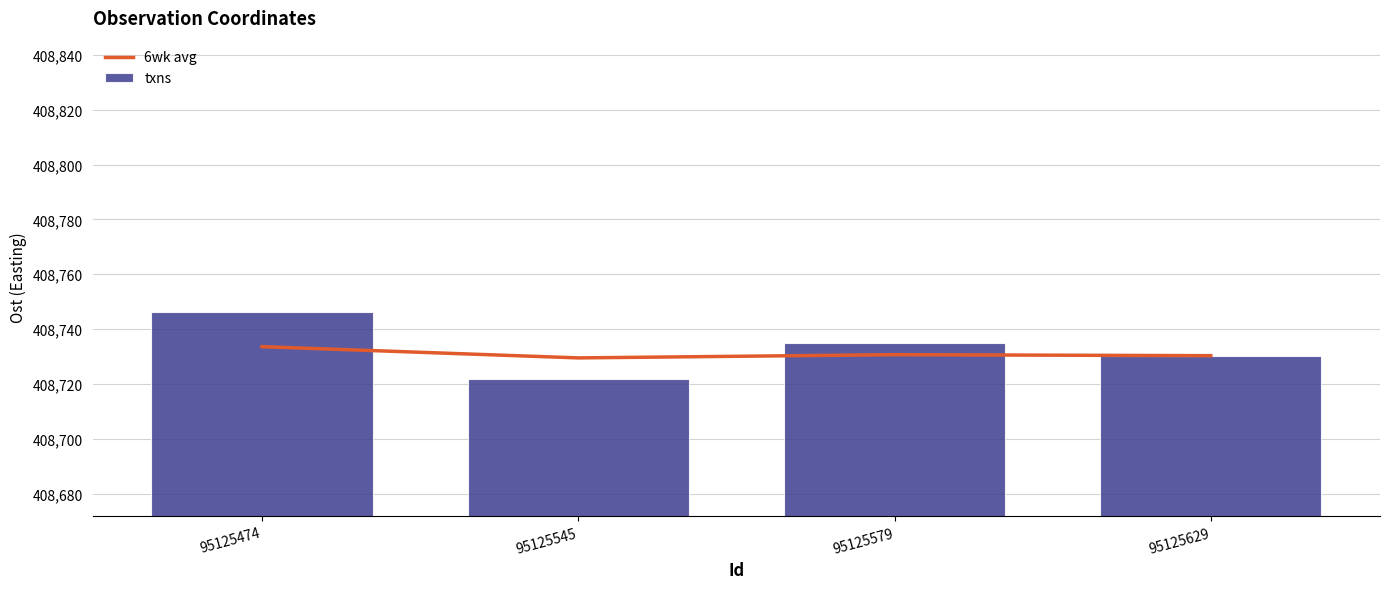

At which label is txns closest to 408733?

95125579